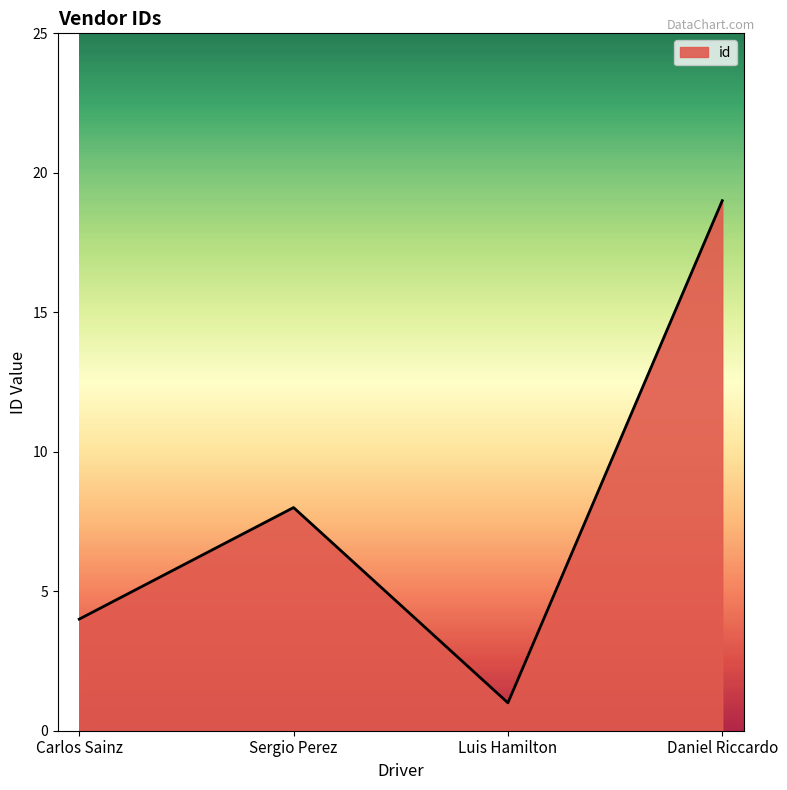

Reading left to right, extract all data points from this chart.

Carlos Sainz=4	Sergio Perez=8	Luis Hamilton=1	Daniel Riccardo=19